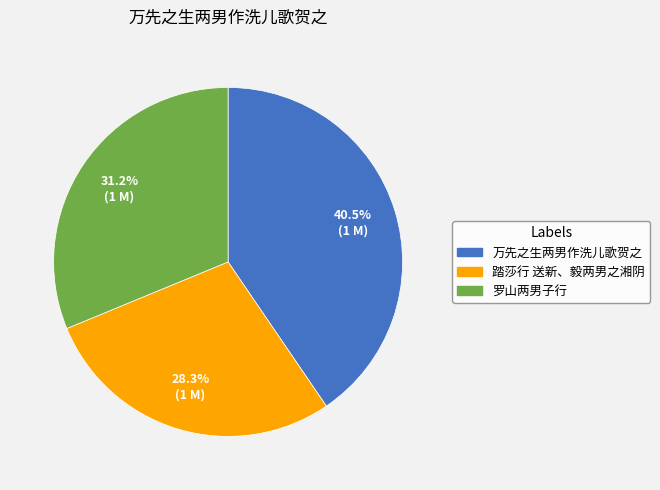

Do 万先之生两男作洗儿歌贺之 and 罗山两男子行 together represent more than half of the pie?

Yes